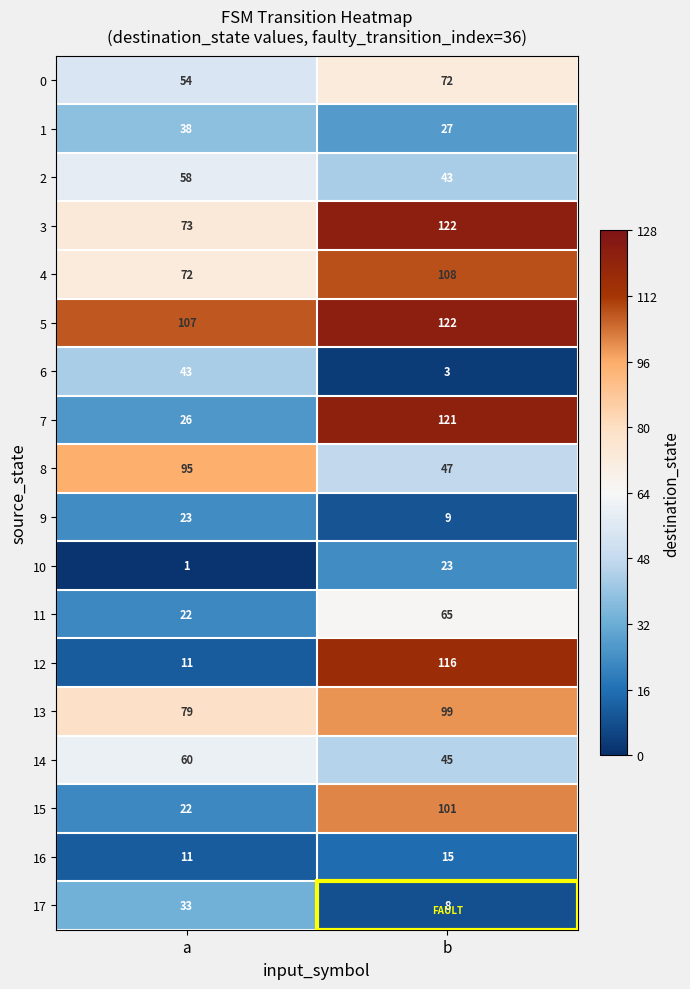

Between a and b, which series saw the biggest shift?

12